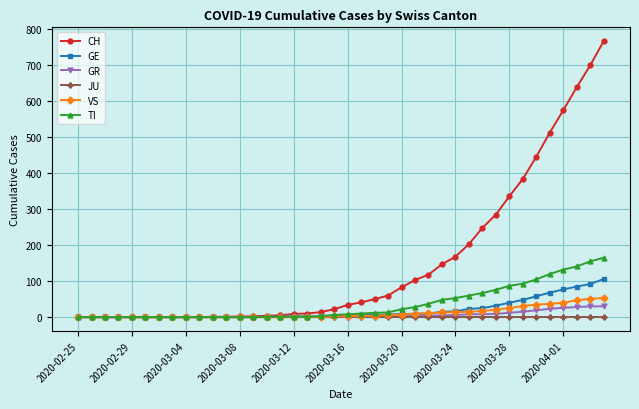

At how many categories does at least one series exceed 745?

1